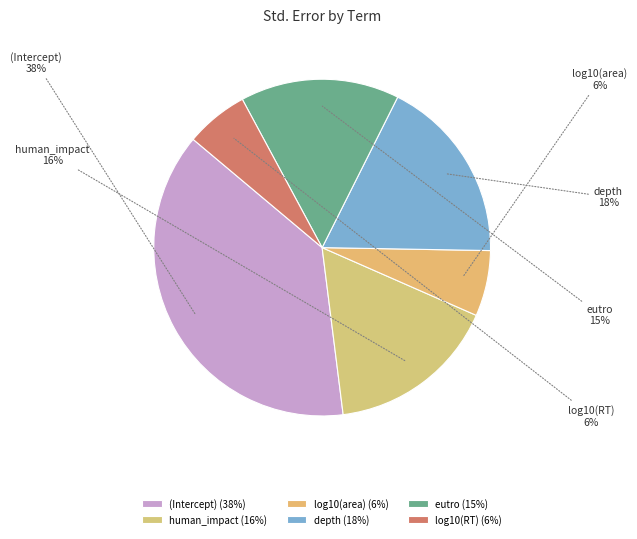

Is there a majority slice in this chart?

No